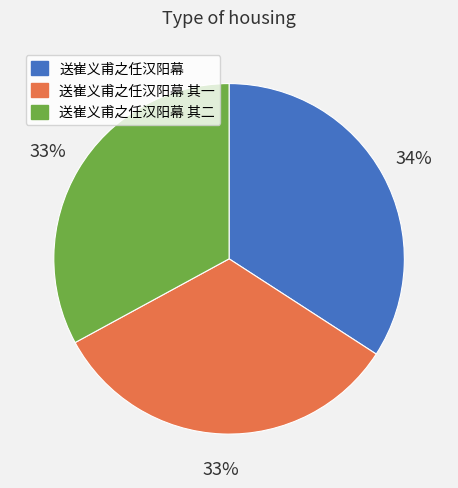

What percentage is the 送崔义甫之任汉阳幕 其二 slice, to the nearest percent?

33%